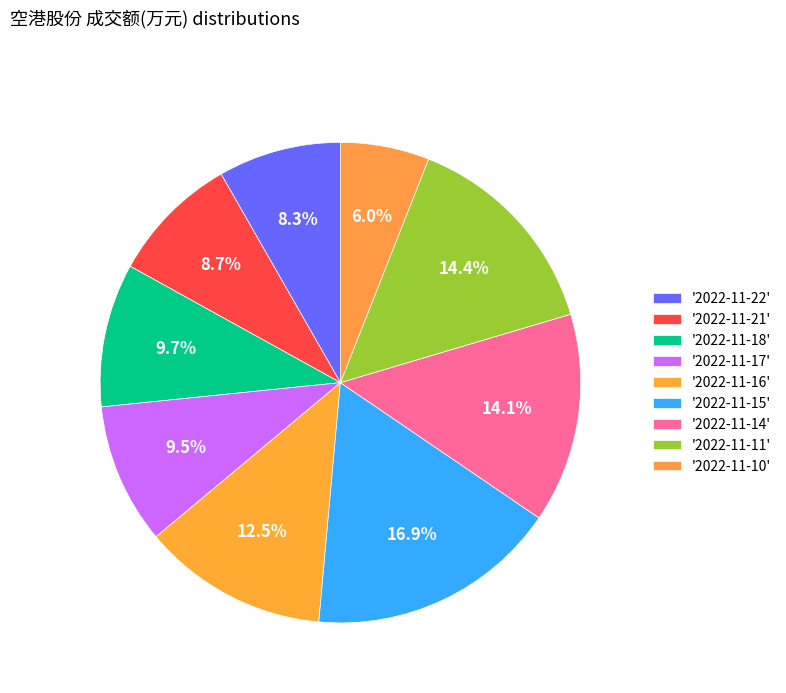

Rank the categories by value from lowest to highest.

2022-11-10, 2022-11-22, 2022-11-21, 2022-11-17, 2022-11-18, 2022-11-16, 2022-11-14, 2022-11-11, 2022-11-15